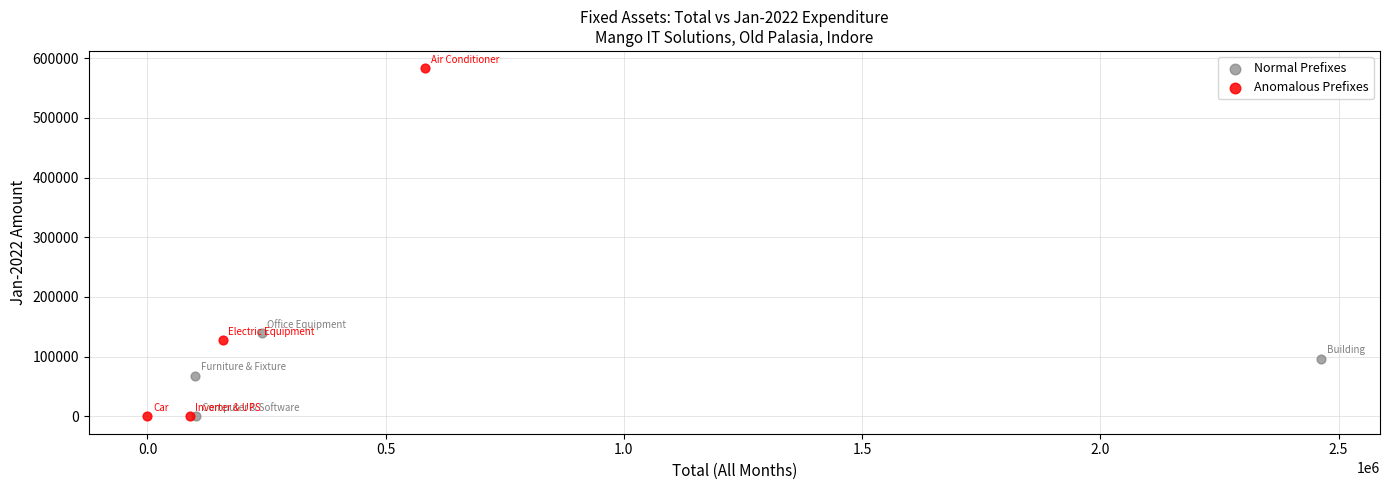

Which series has the widest spread of Y values?

Anomalous Prefixes